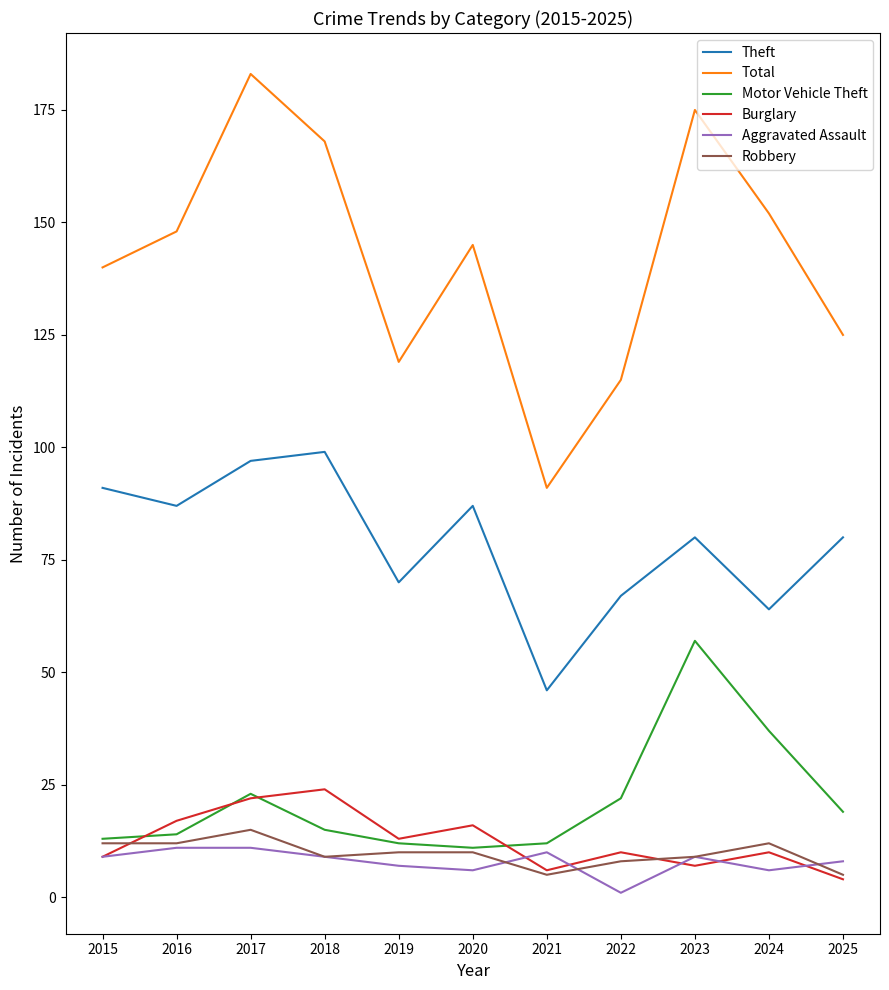

Which series changed the most between 2016 and 2020?

Aggravated Assault